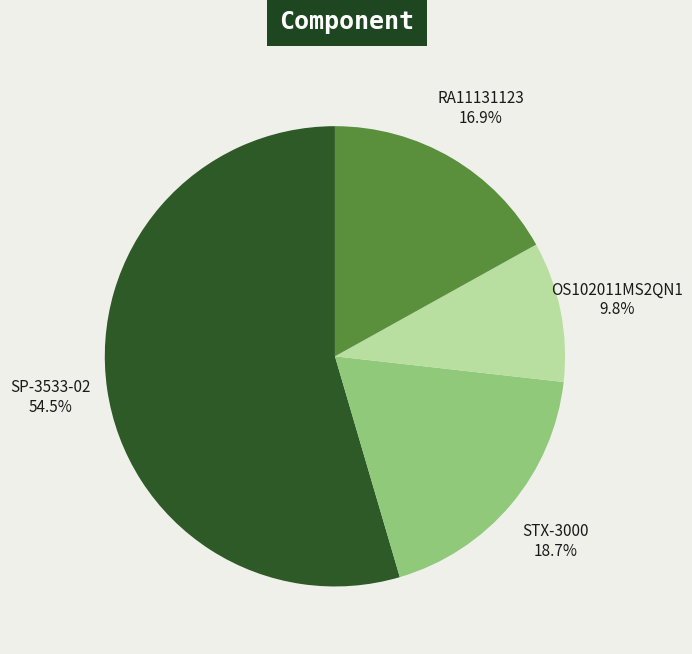

Do OS102011MS2QN1 and STX-3000 together represent more than half of the pie?

No